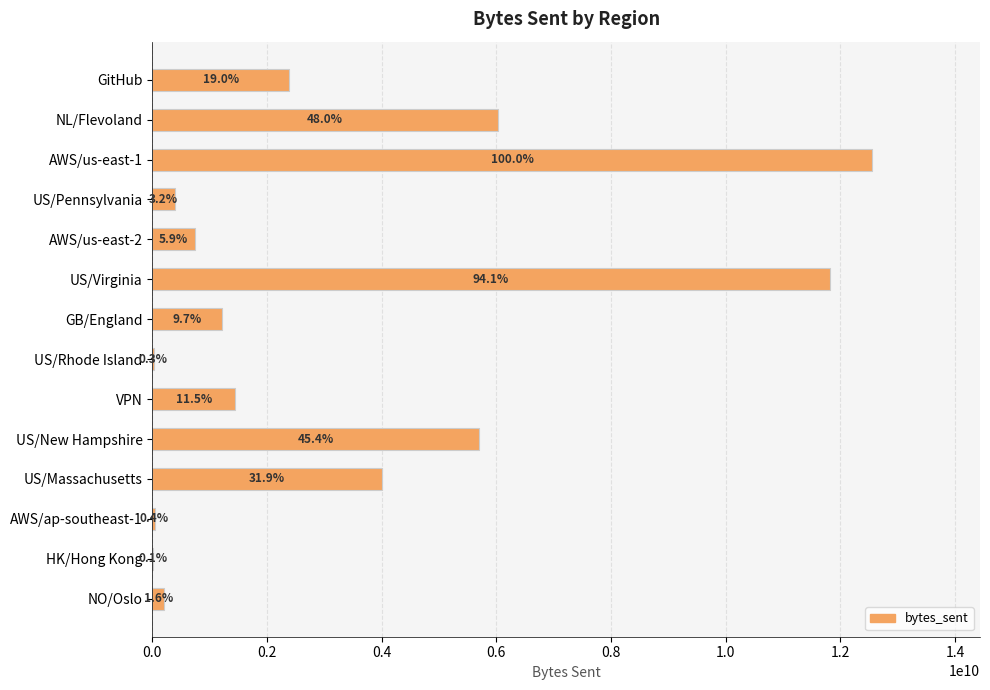

Are the bars horizontal?

Yes